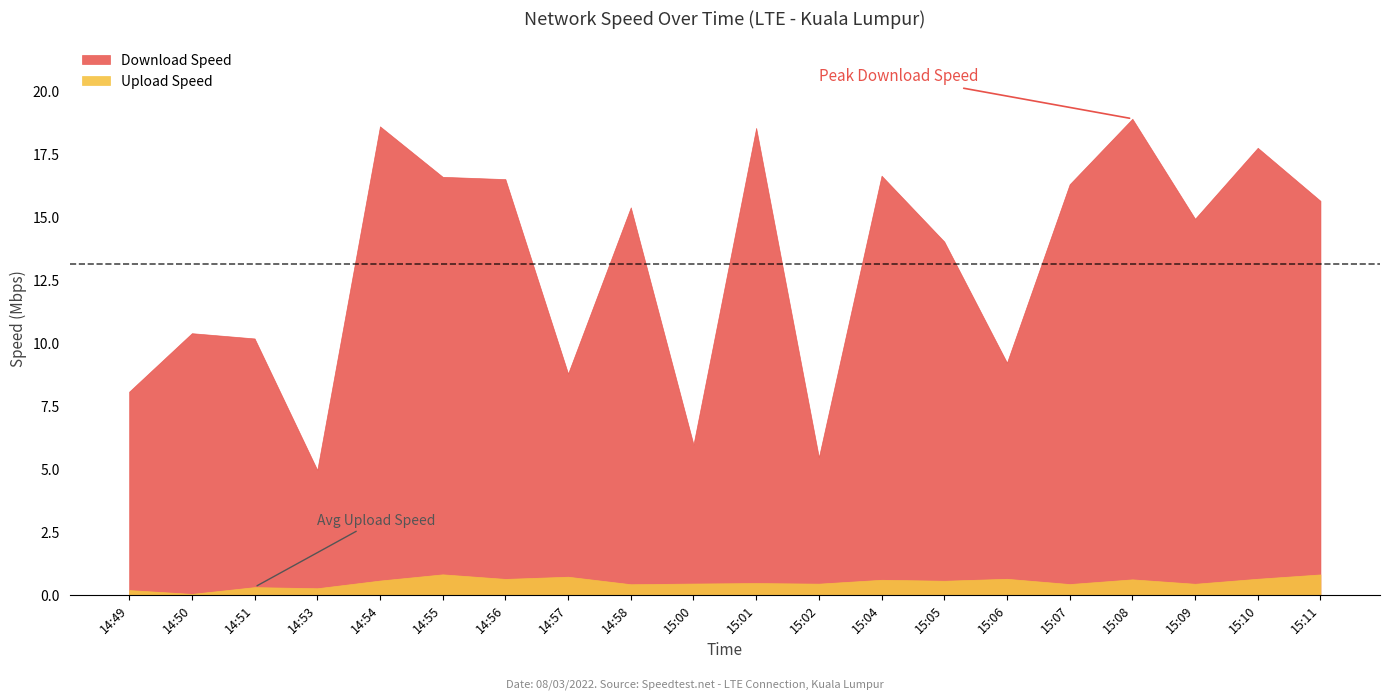

Where is the first local maximum for Upload Speed?

14:51